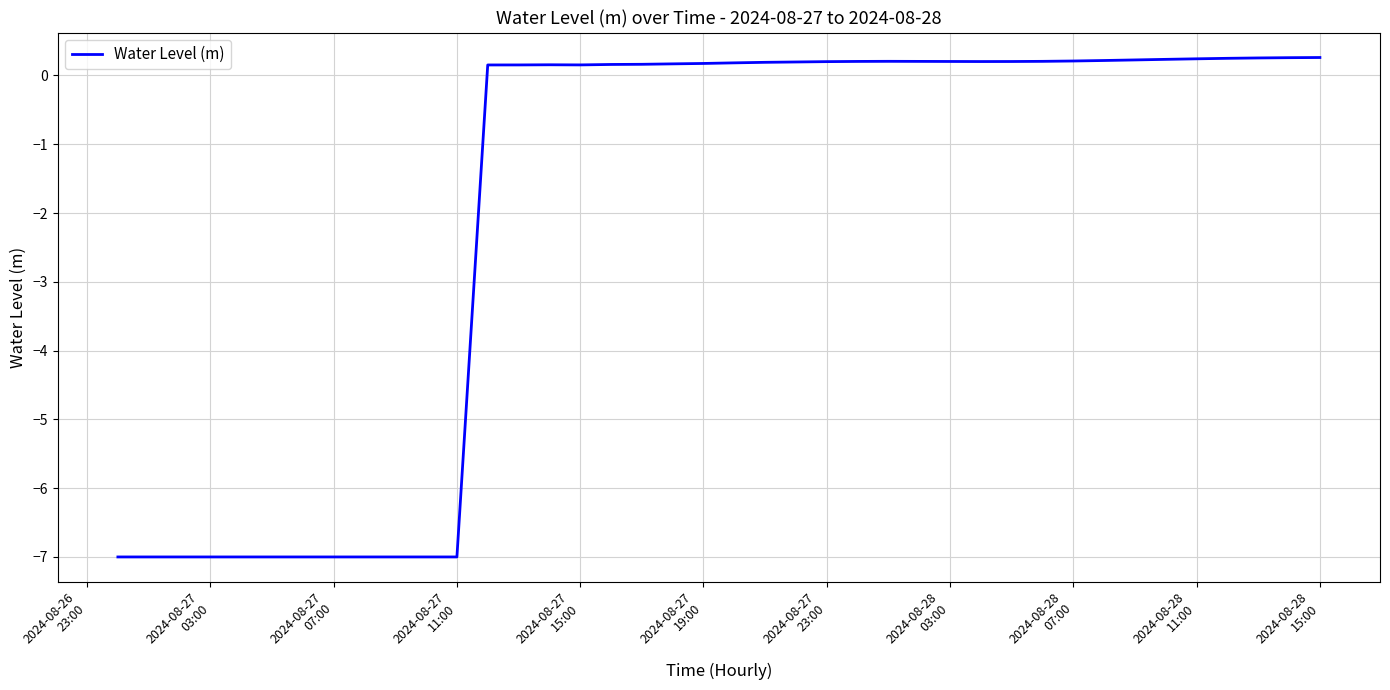

What is the greatest value displayed?

0.3